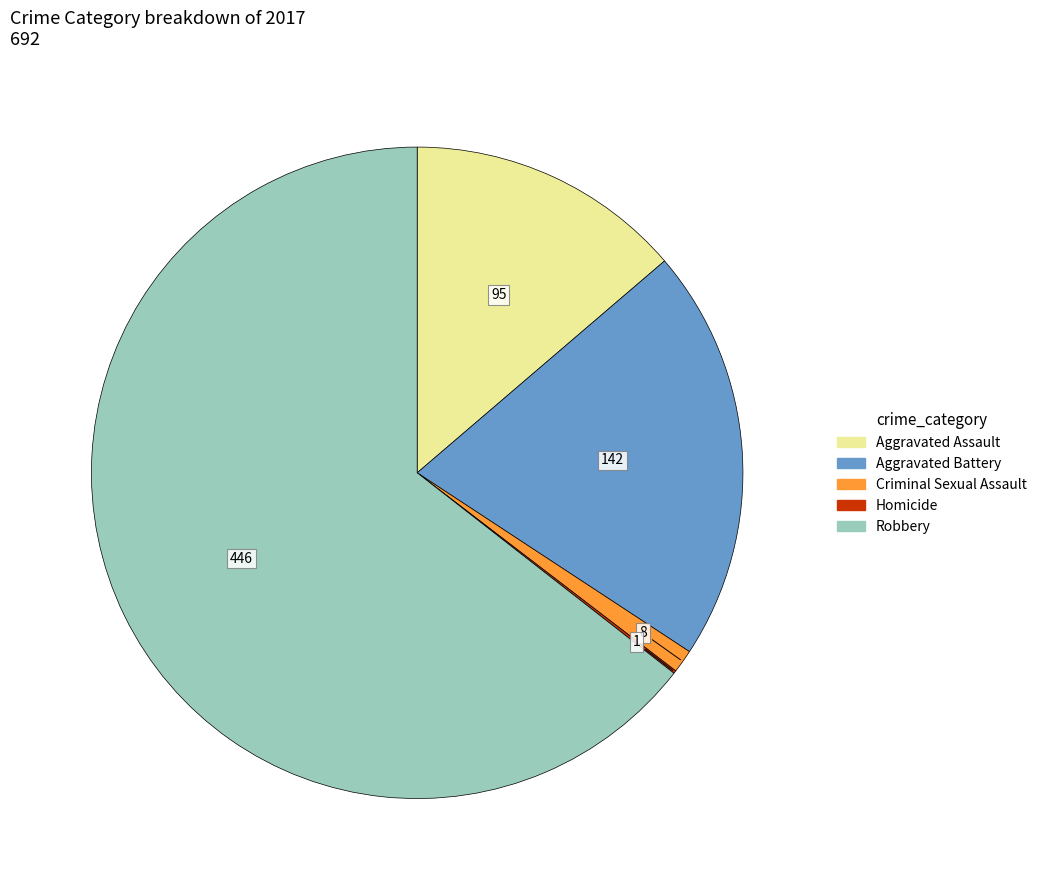

What is the largest slice in the pie chart?

Robbery